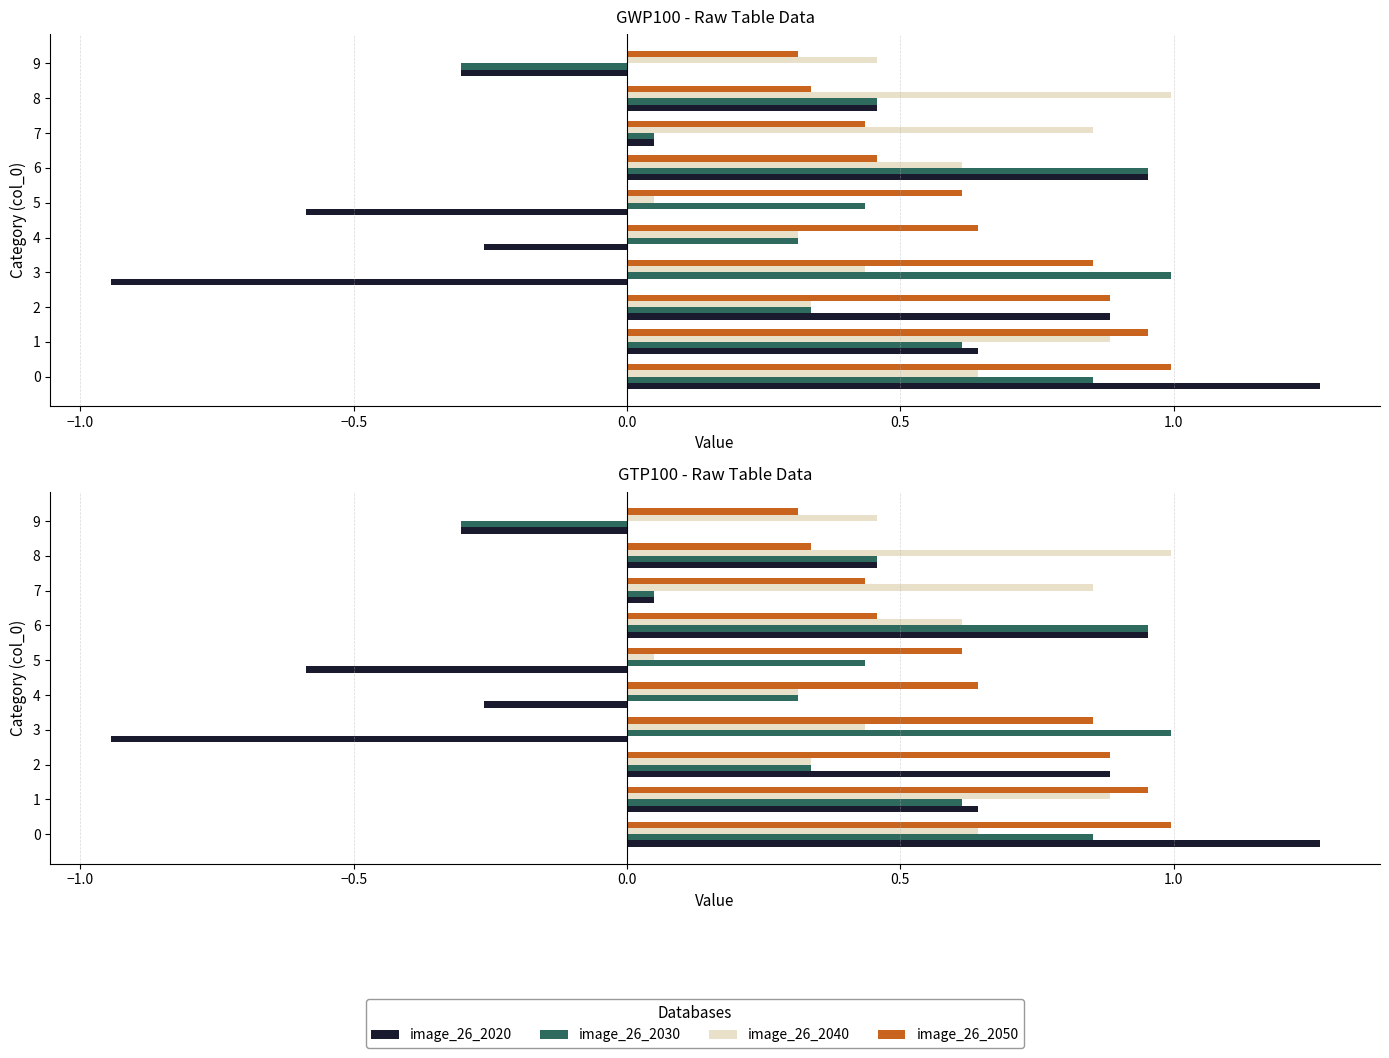

What is the average value of the image_26_2030 series?

0.5